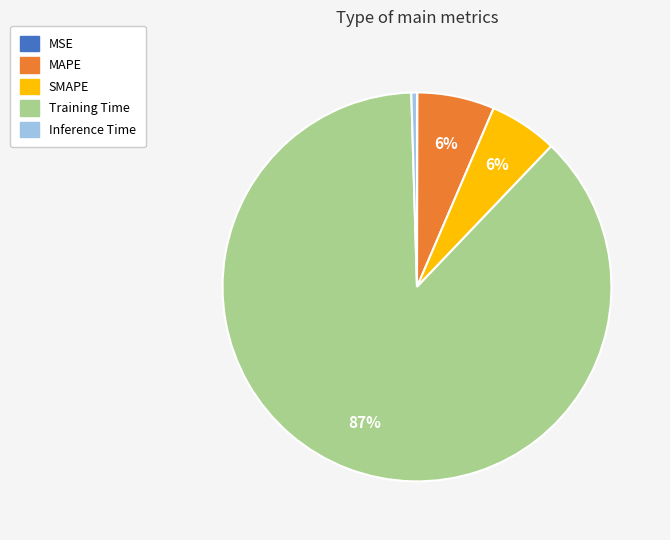

Which slice is the largest?

Training Time